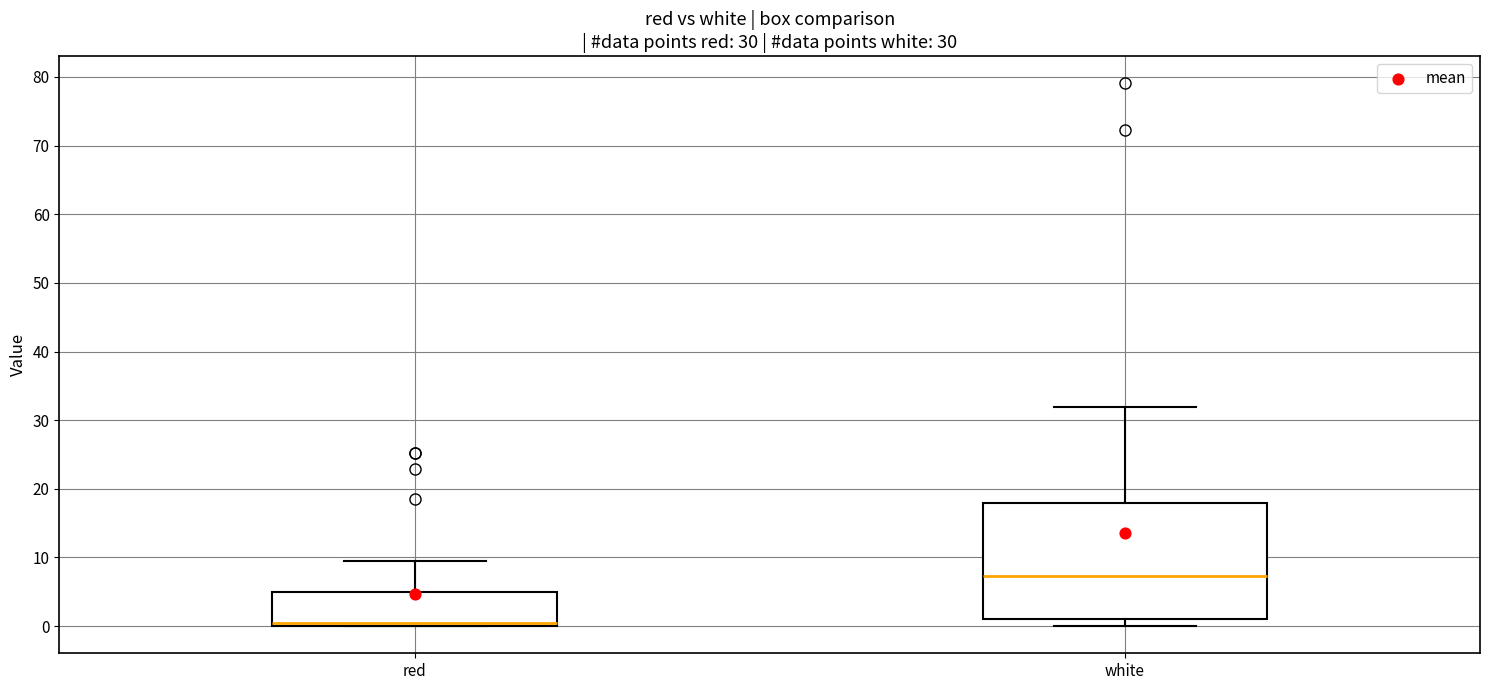

Comparing the boxes themselves (not the whiskers), which one is the tallest?

white